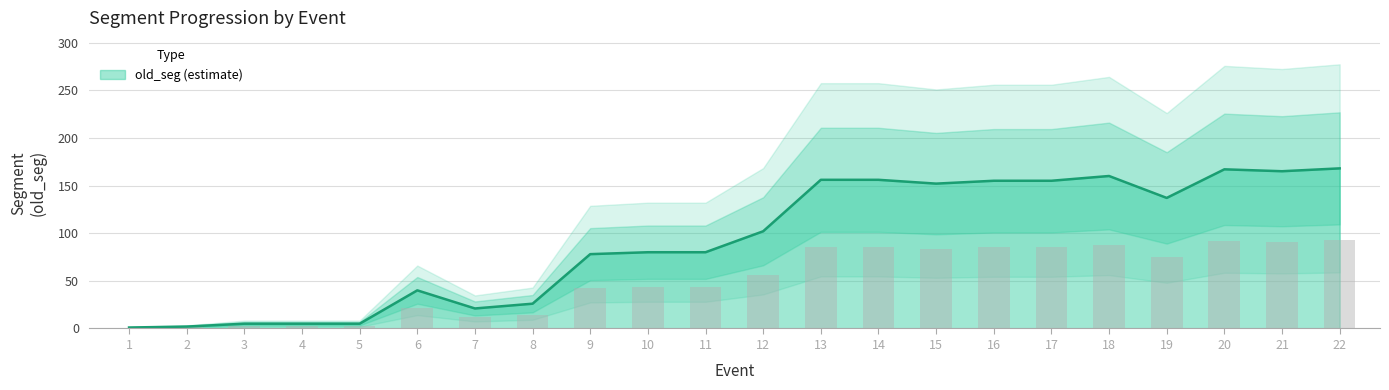

How many categories are shown in the chart?

22